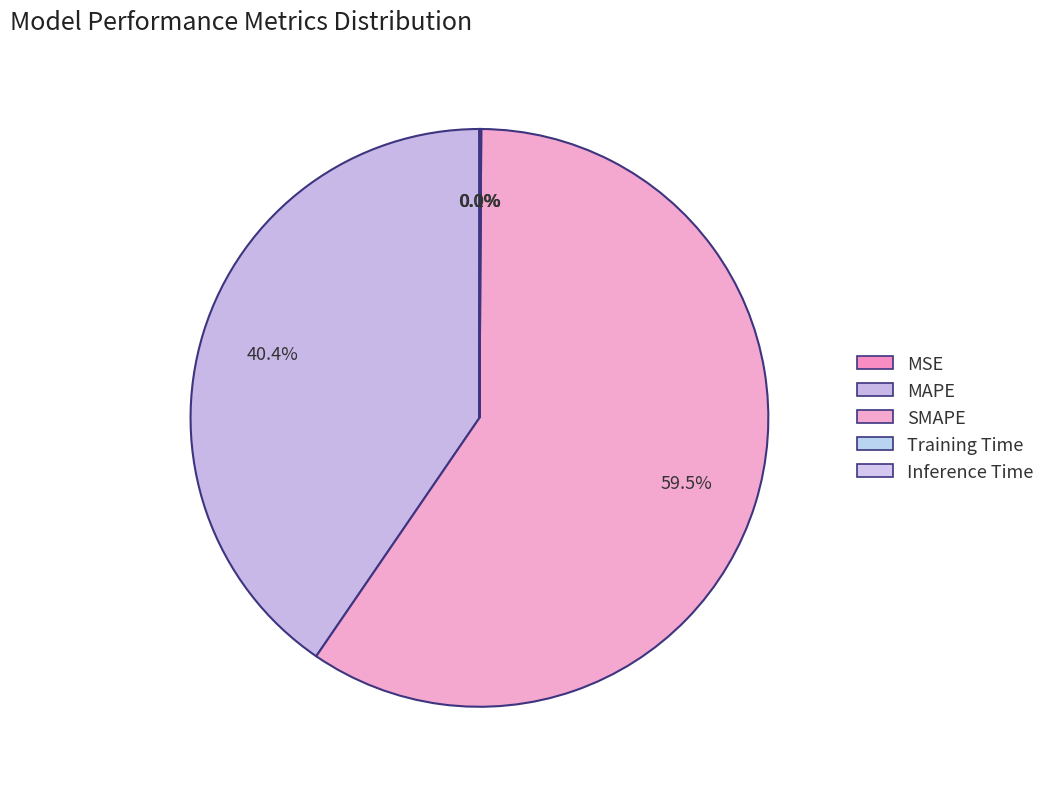

What is the largest slice in the pie chart?

SMAPE